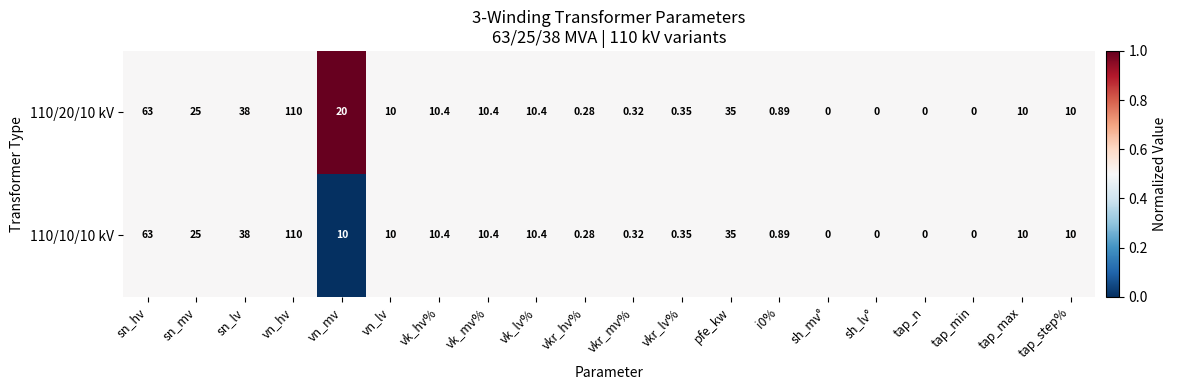

Which label corresponds to the largest value in the chart?

vn_hv